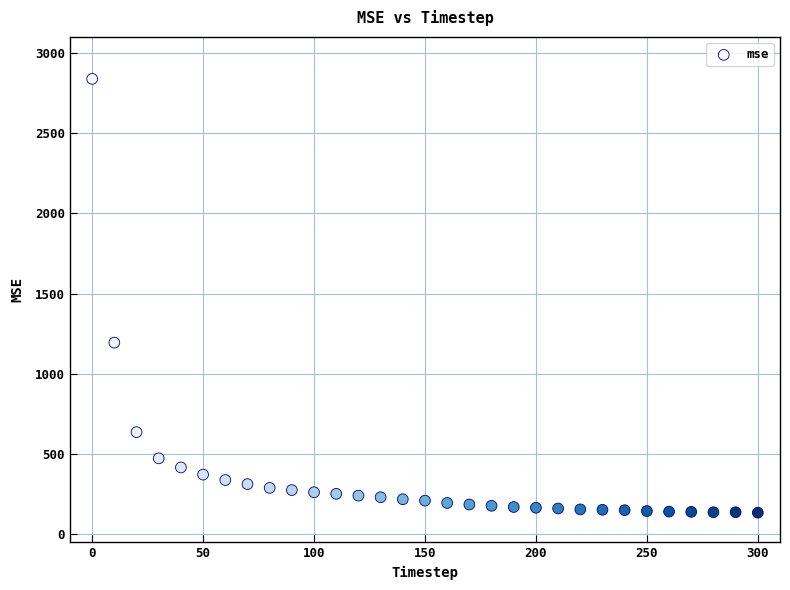

What Y value in the scatter plot is closest to 1486?

1195.0